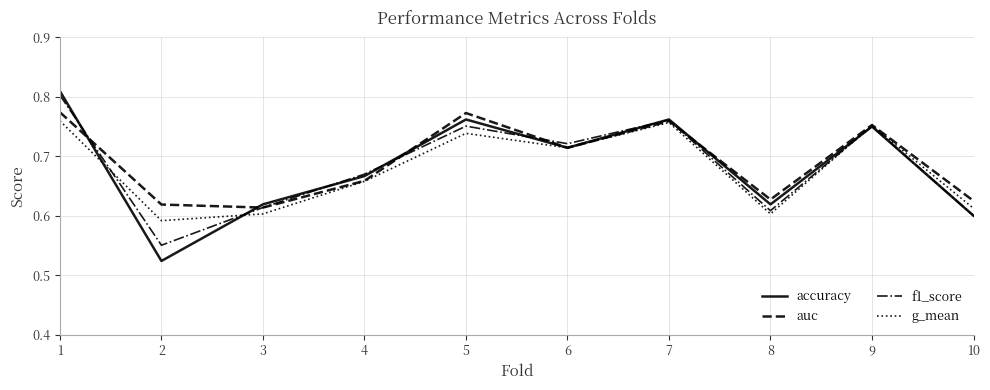

Is it true that auc equals 0.8 at 9?

True